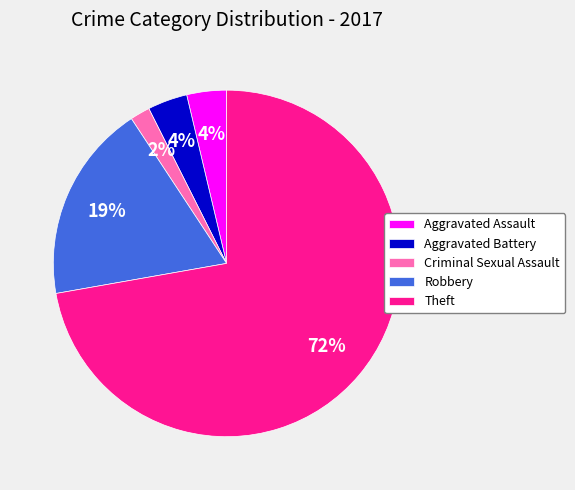

To the nearest percent, what portion does Aggravated Battery represent?

4%